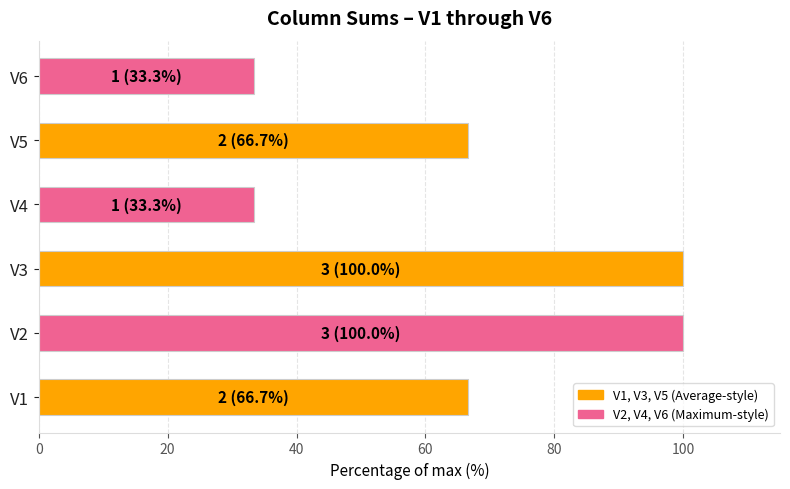

The chart shows a value of 33.3 at V6. True or false?

True